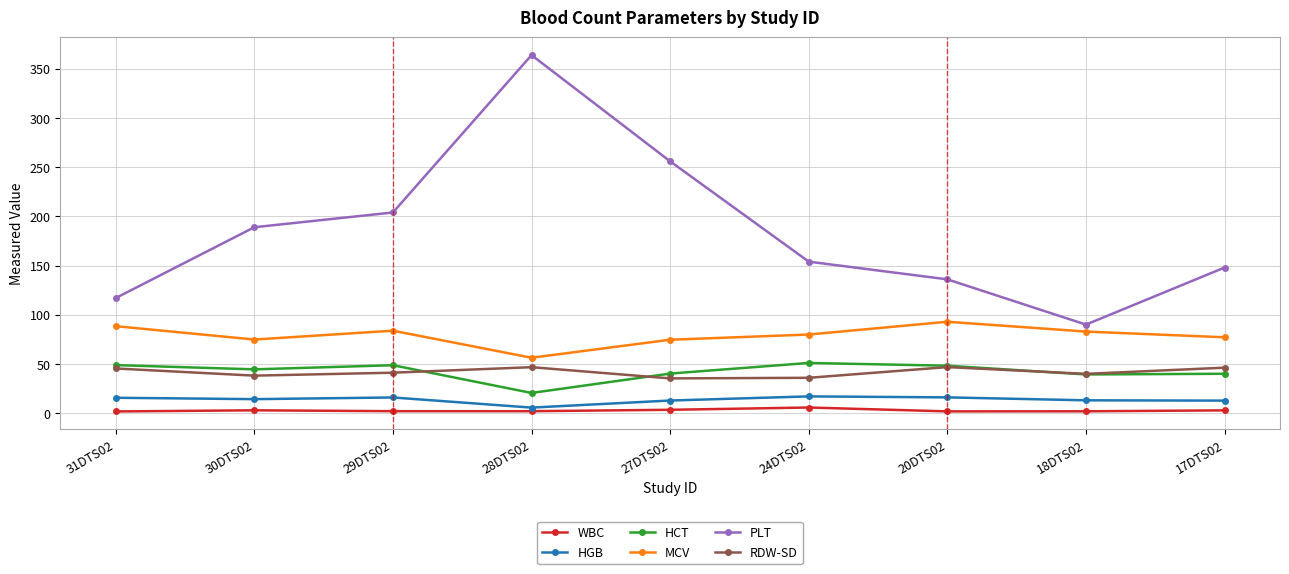

Count the number of data series in this chart.

6